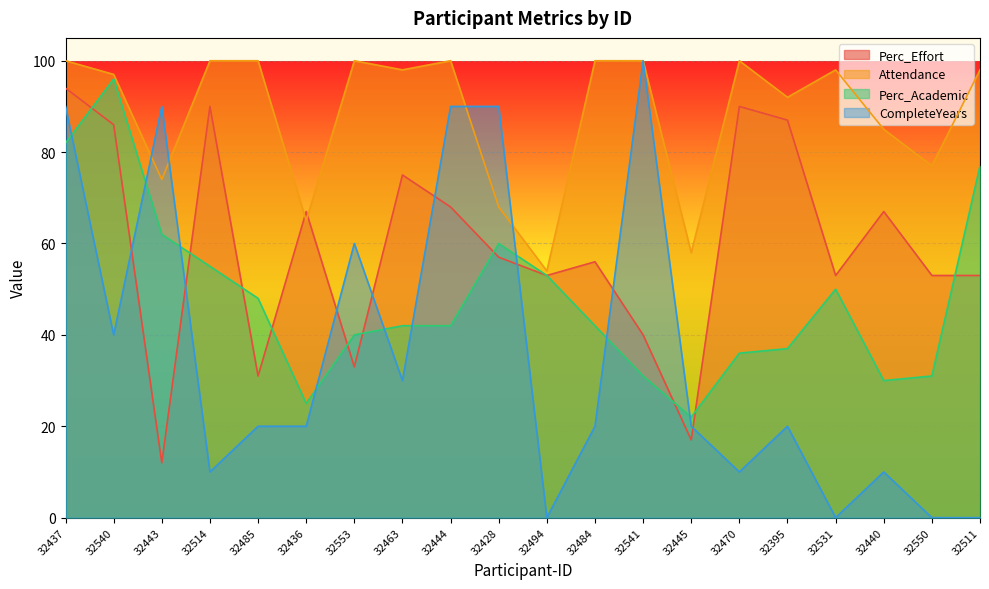

How many intersections are there between CompleteYears and Attendance?

4